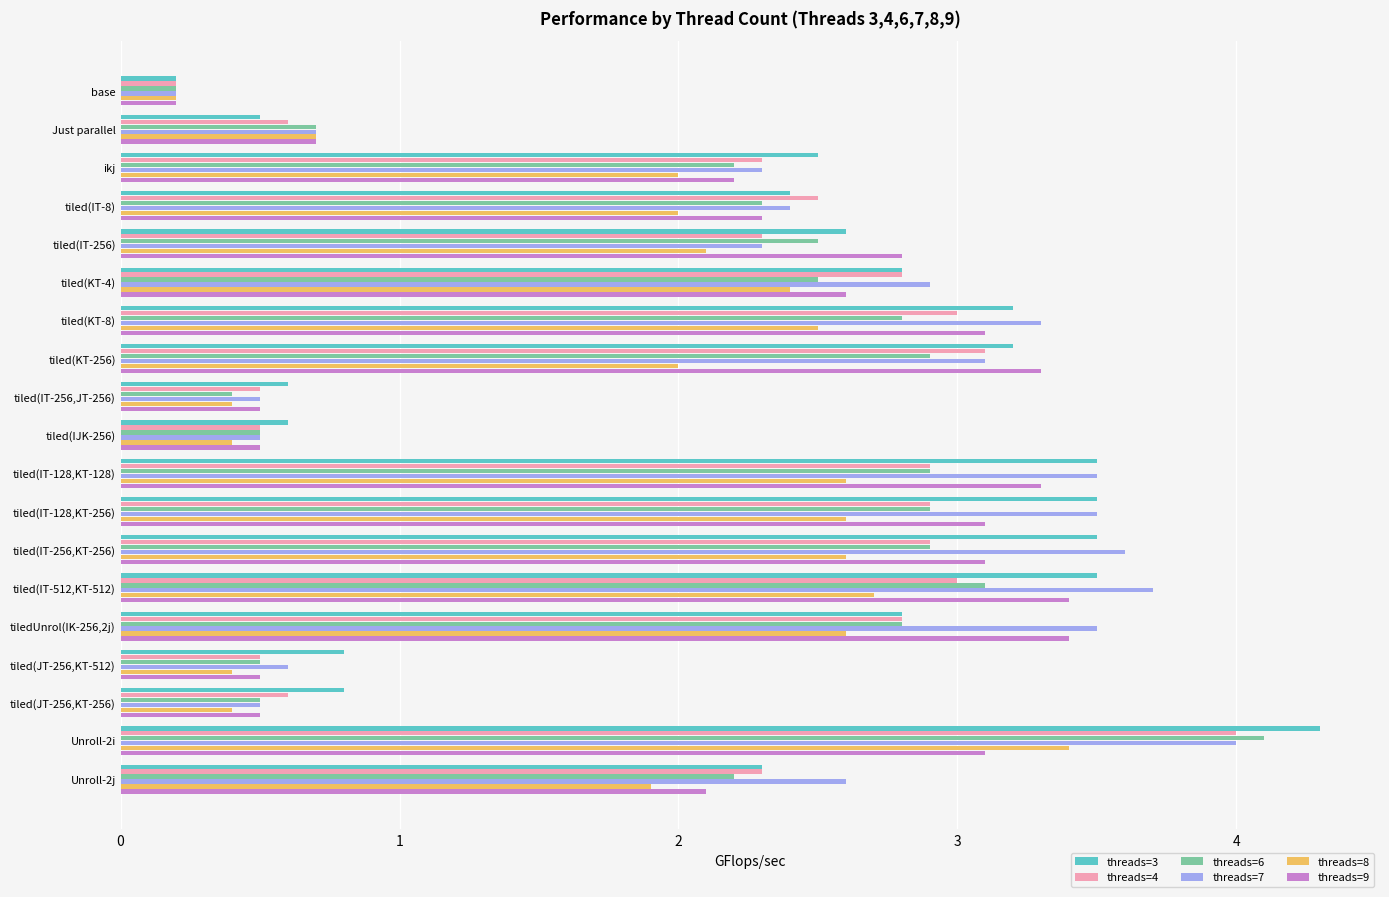

The value of threads=8 at tiled(IT-128,KT-256) is 2.6. True or false?

True